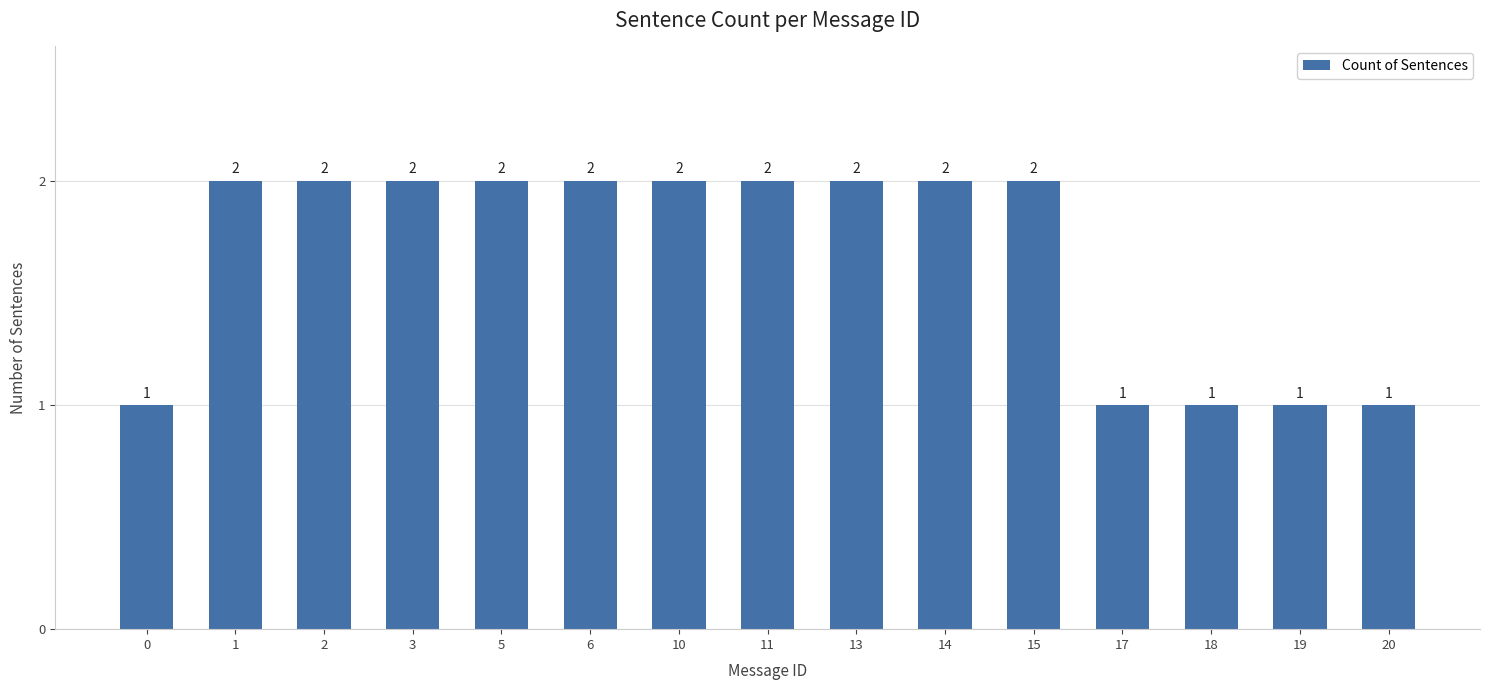

What value does the data have at 14?

2